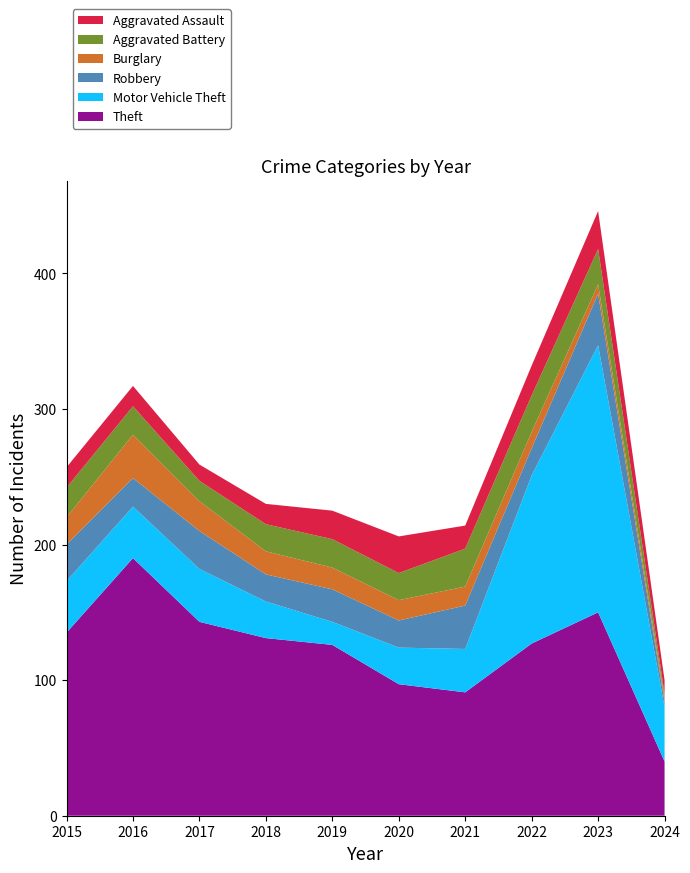

Reading left to right, transcribe all the data shown in this chart.

Theft: 135	190	143	131	126	97	91	127	150	40
Motor Vehicle Theft: 38	38	39	27	17	27	32	124	197	40
Robbery: 27	21	28	20	24	20	32	20	38	4
Burglary: 20	32	22	17	16	15	14	12	7	3
Aggravated Battery: 22	21	15	20	21	20	28	27	26	3
Aggravated Assault: 15	15	12	15	21	27	17	22	28	10